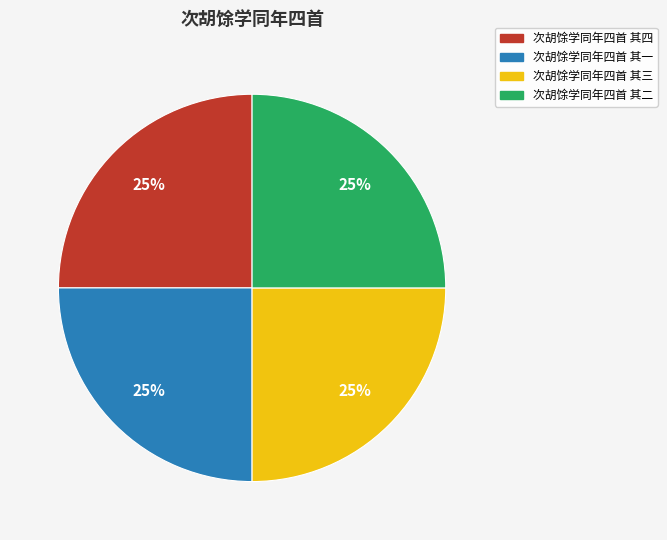

To the nearest percent, what is the combined percentage of 次胡馀学同年四首 其一 and 次胡馀学同年四首 其三?

50%